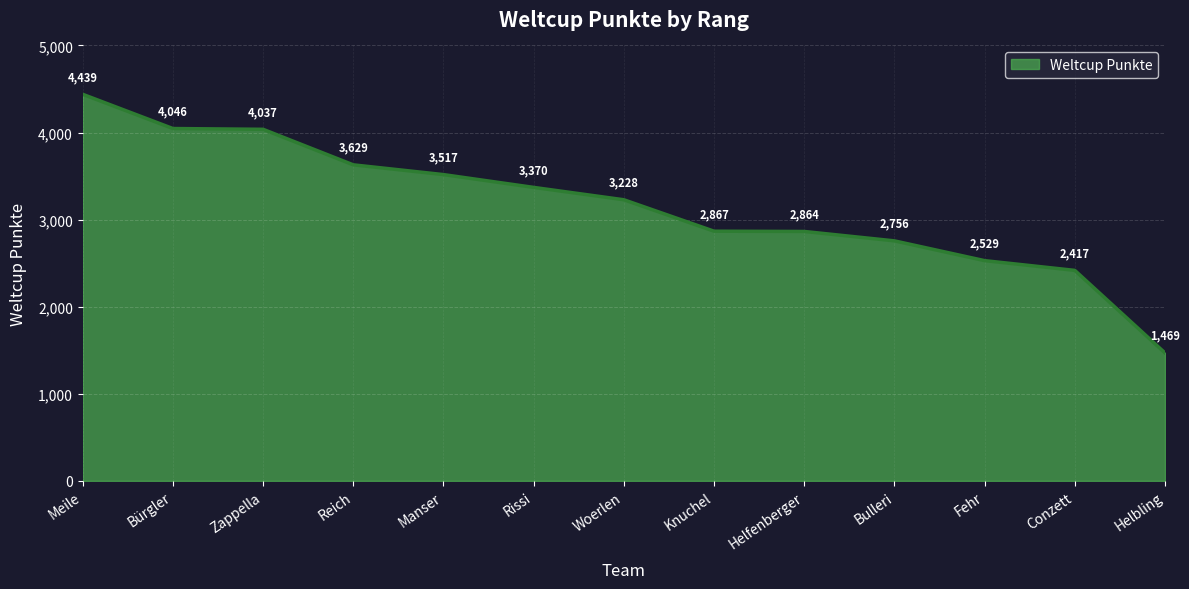

The value at Bürgler is 6663. True or false?

False